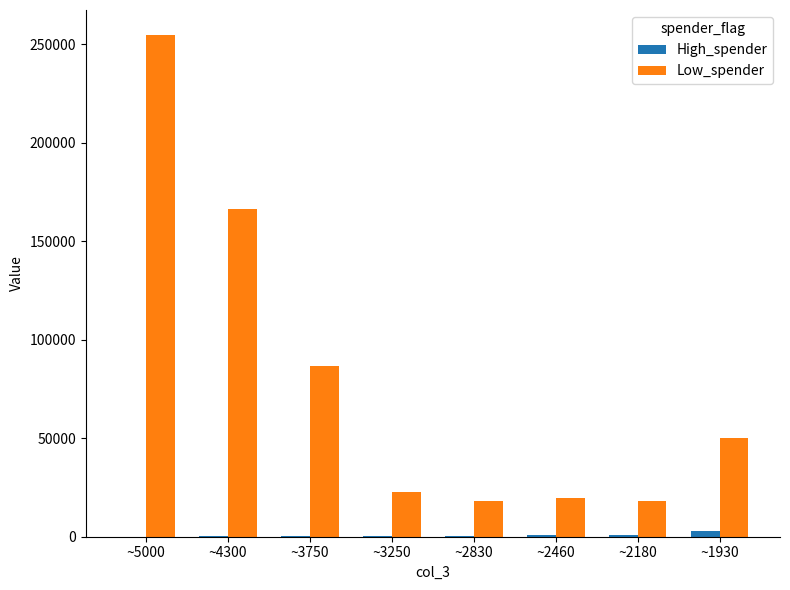

Are the bars grouped side by side (vs. stacked)?

Yes